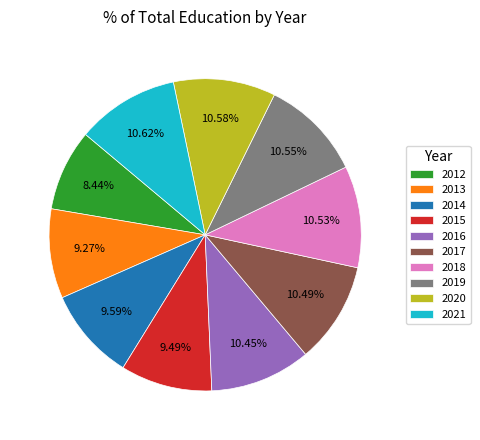

Between 2019 and 2013, which is larger?

2019